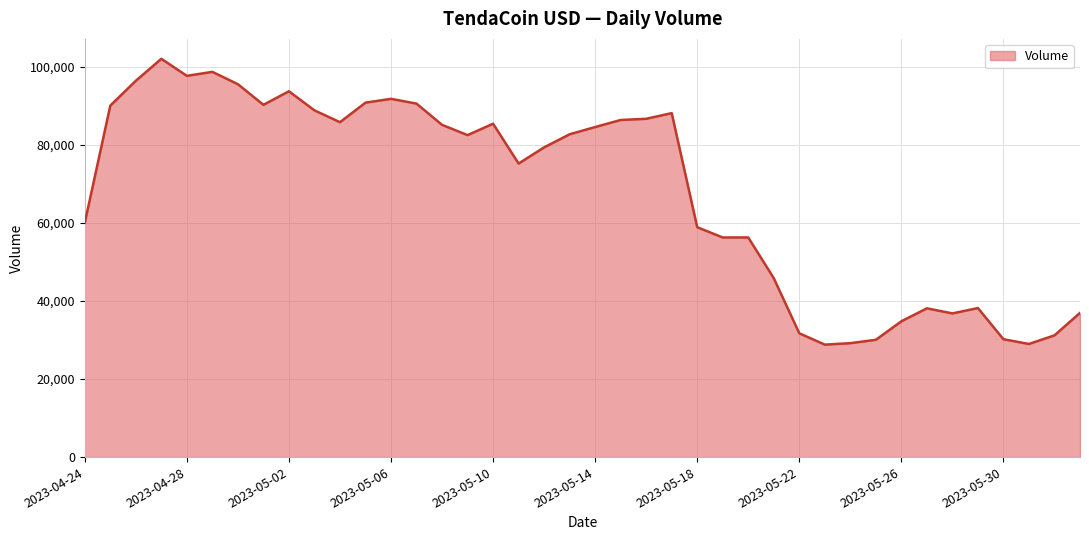

What is the difference between the maximum and minimum values?

73273